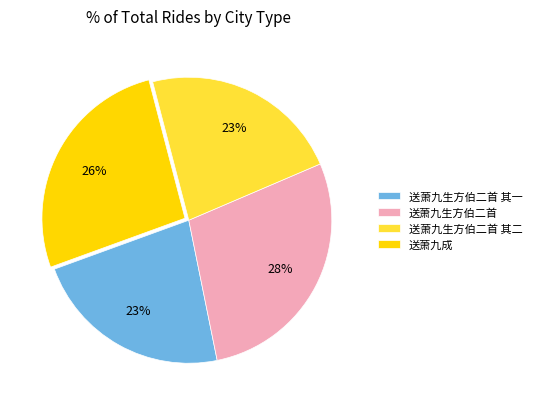

True or false: 送萧九成 accounts for 26% of the total.

True